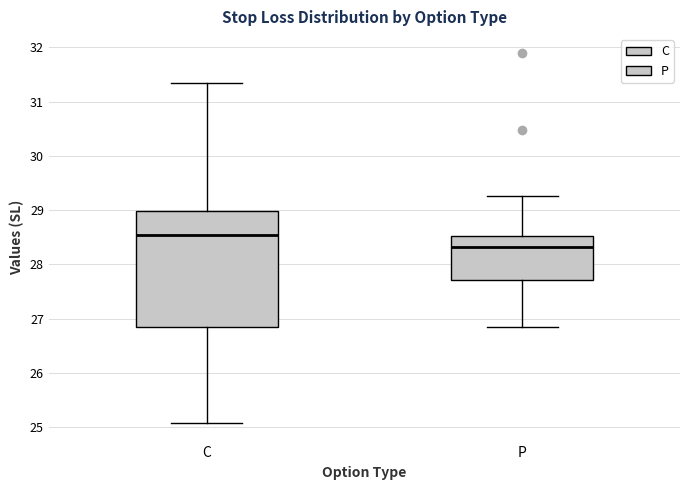

Reading left to right, read every box against the y-axis: the position of its median line, the range the box covers, and the ends of its whiskers. The values are not printed on the chart, so give them approximately, as read against the axis.

C: median 28.5, box 26.8 to 29.0, whiskers 25.1 to 31.4
P: median 28.3, box 27.7 to 28.5, whiskers 26.8 to 29.3